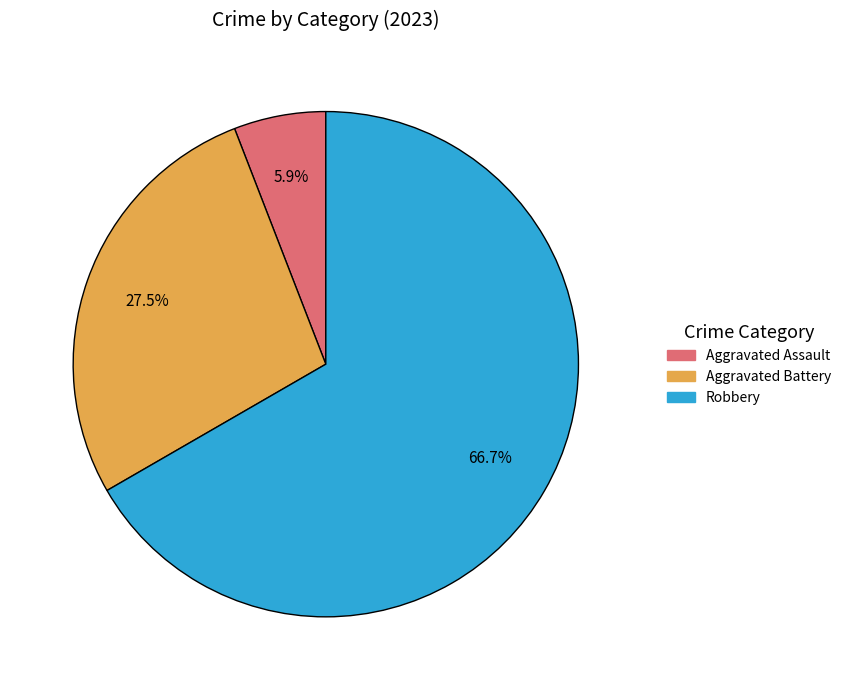

Is there any slice that represents more than half of the pie?

Yes